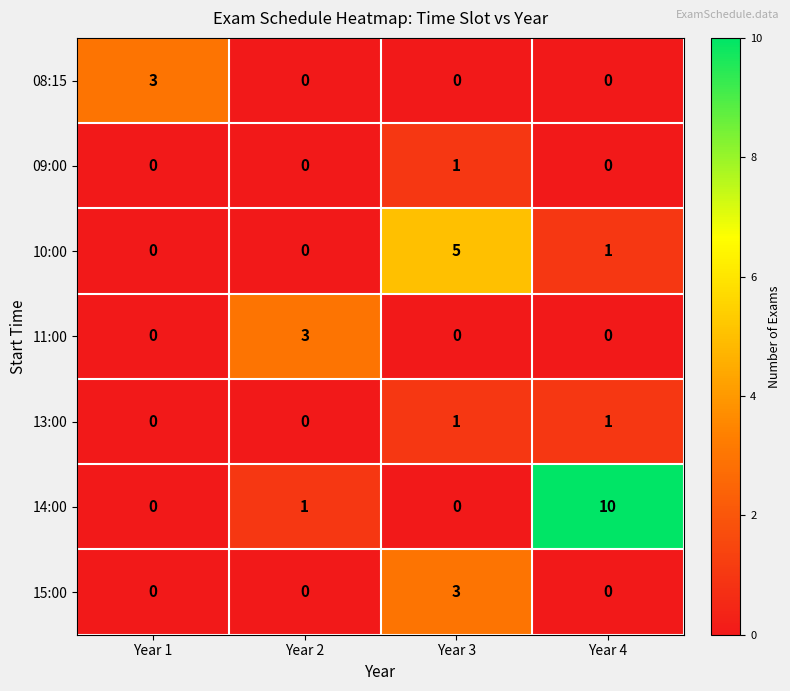

What is the sum of the 11:00 values at Year 4 and Year 2?

3